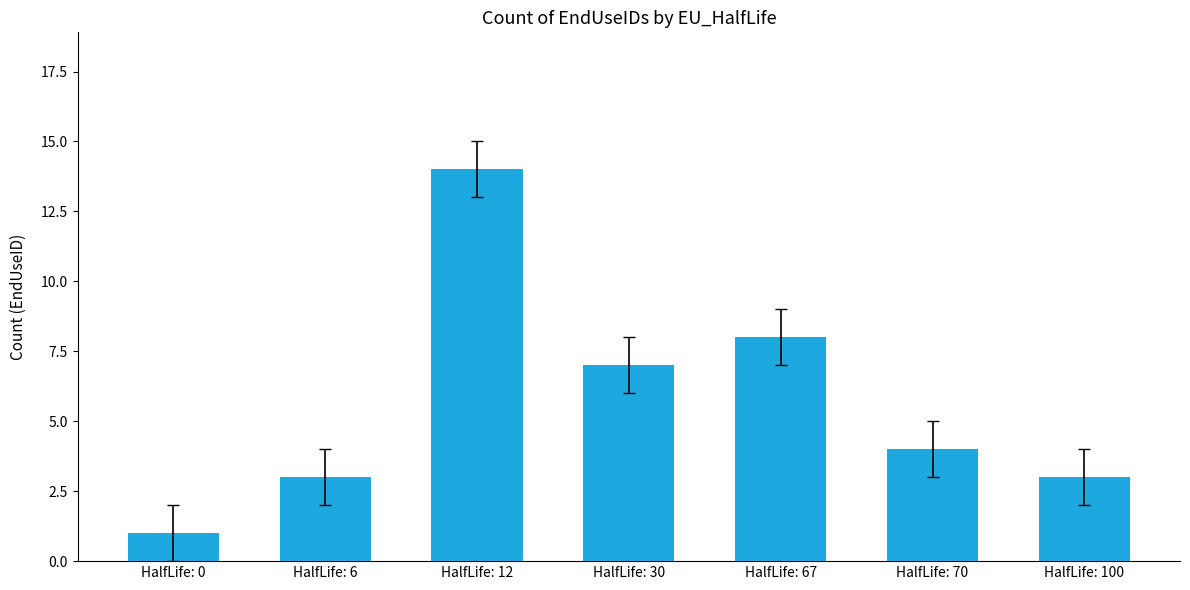

What is the minimum value shown in the chart?

1